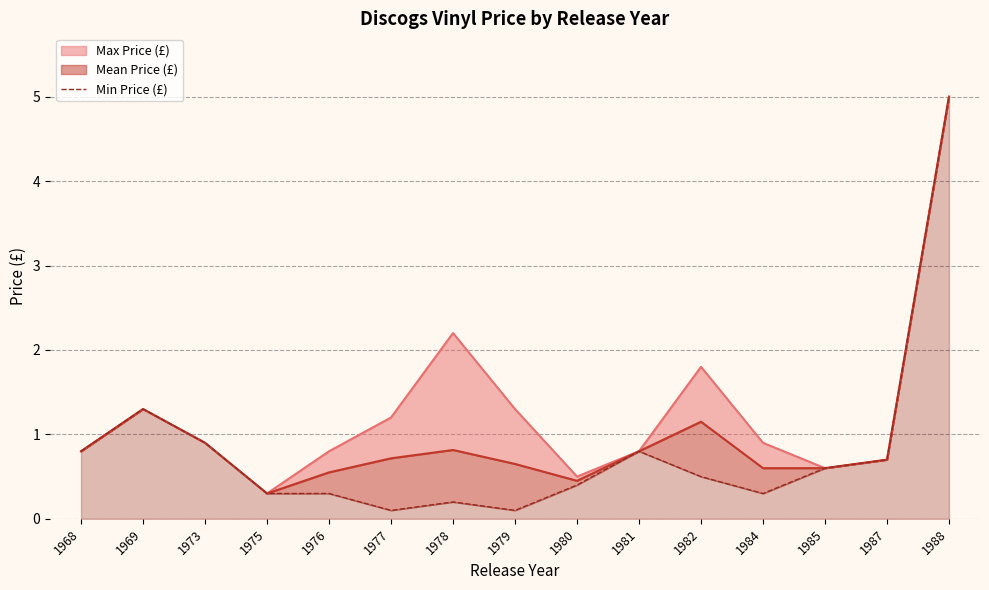

Rank the categories by value from lowest to highest.

1977, 1979, 1978, 1975, 1976, 1984, 1980, 1982, 1985, 1987, 1968, 1981, 1973, 1969, 1988